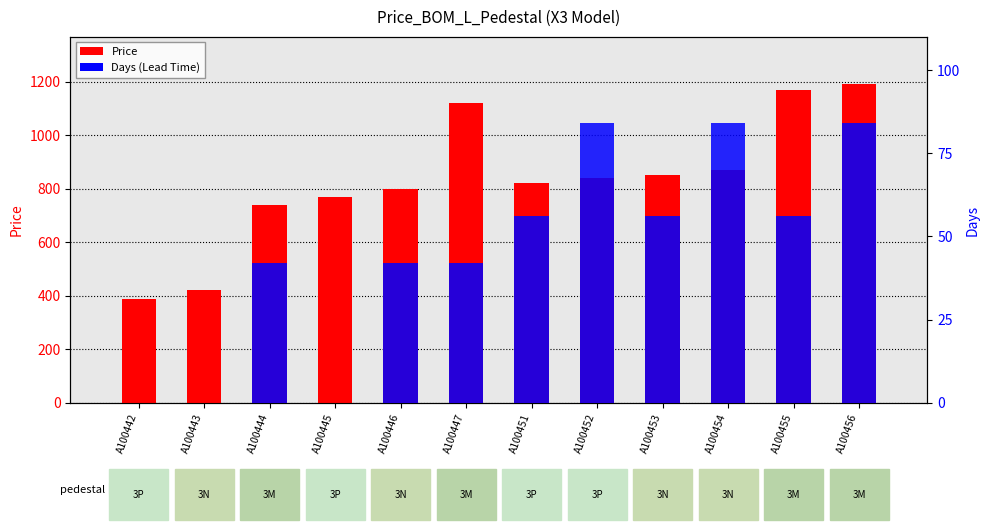

What is the average value of the Price series?

832